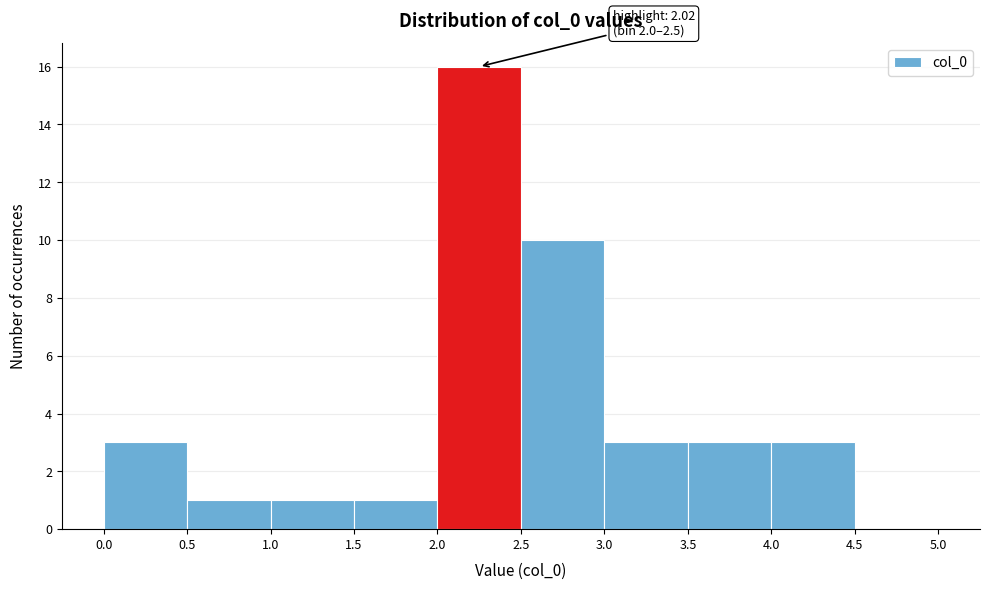

Which range on the x-axis has the tallest bar?

2.0 to 2.5